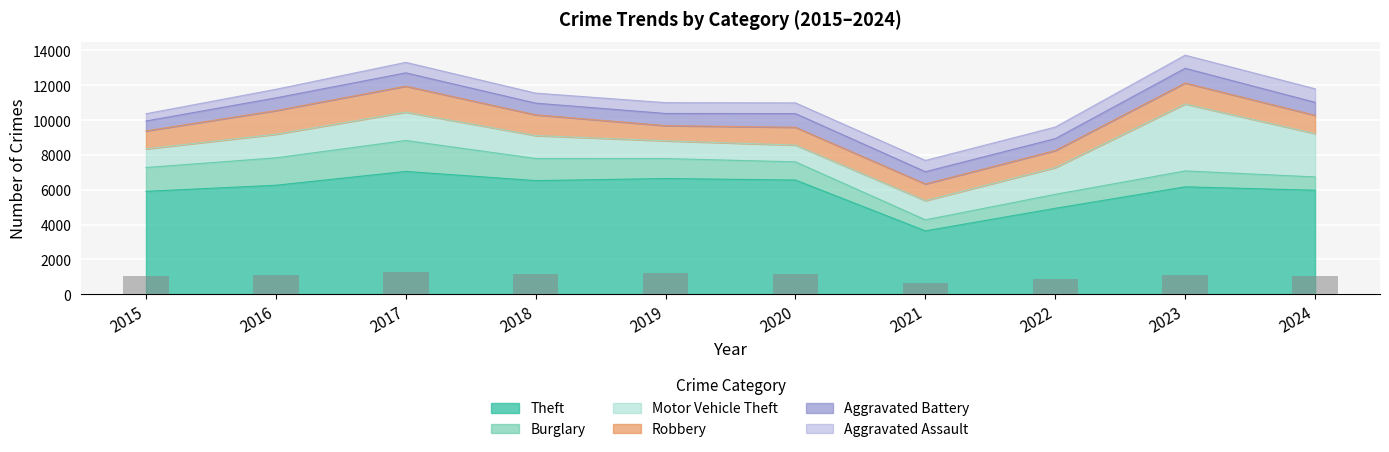

What is the difference between the Theft values at 2015 and 2019?

734